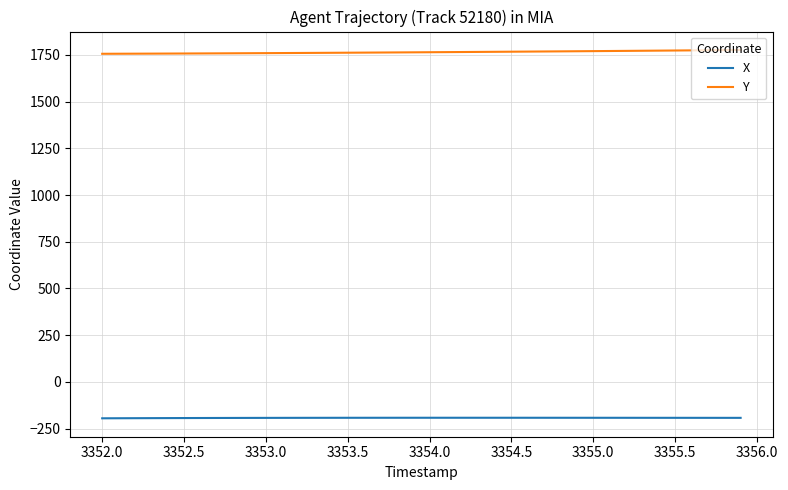

True or false: X and Y intersect in this chart.

False